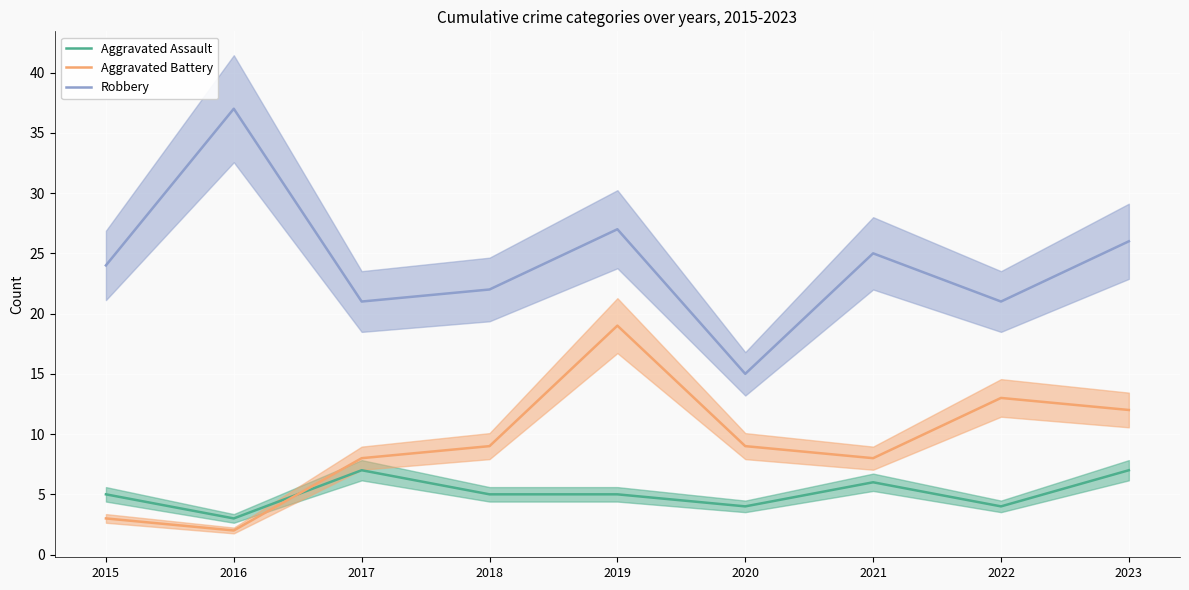

At which label does Robbery first exceed 24?

2016